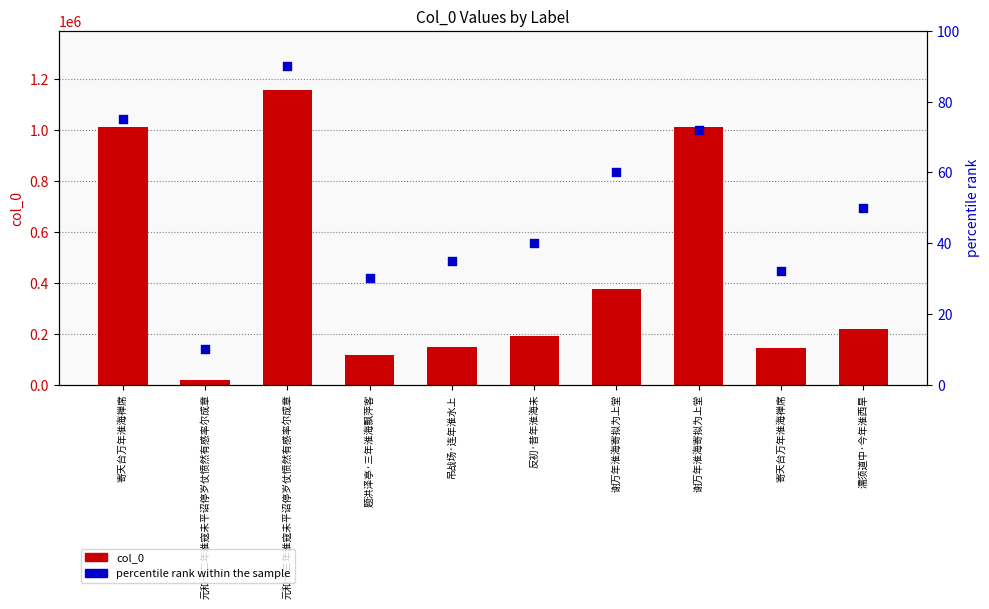

Which series contains the highest Y value?

col_0